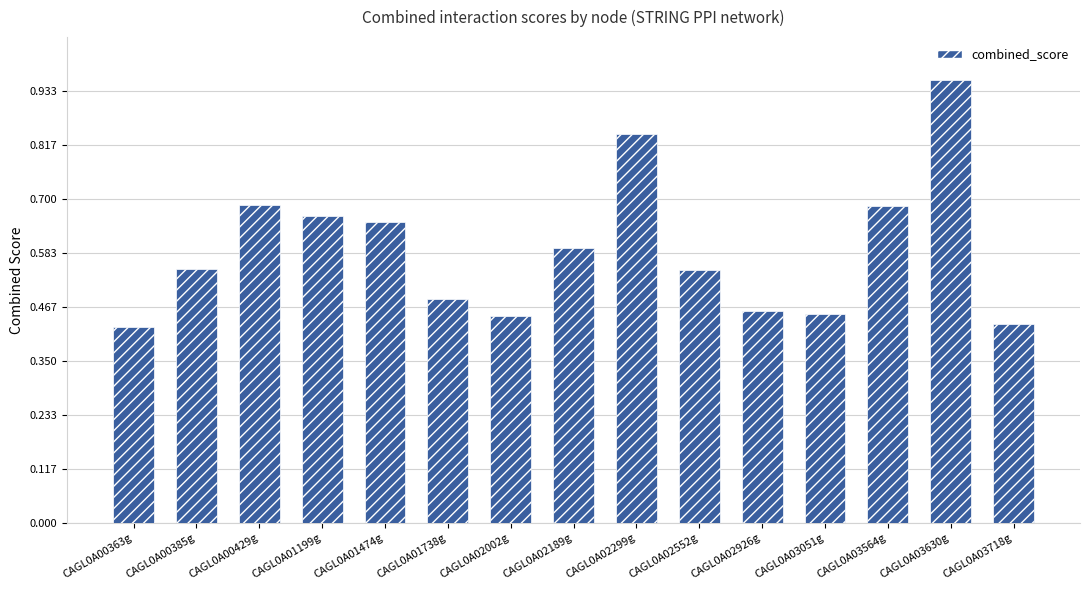

At which category does the chart reach its peak across all series?

CAGL0A03630g